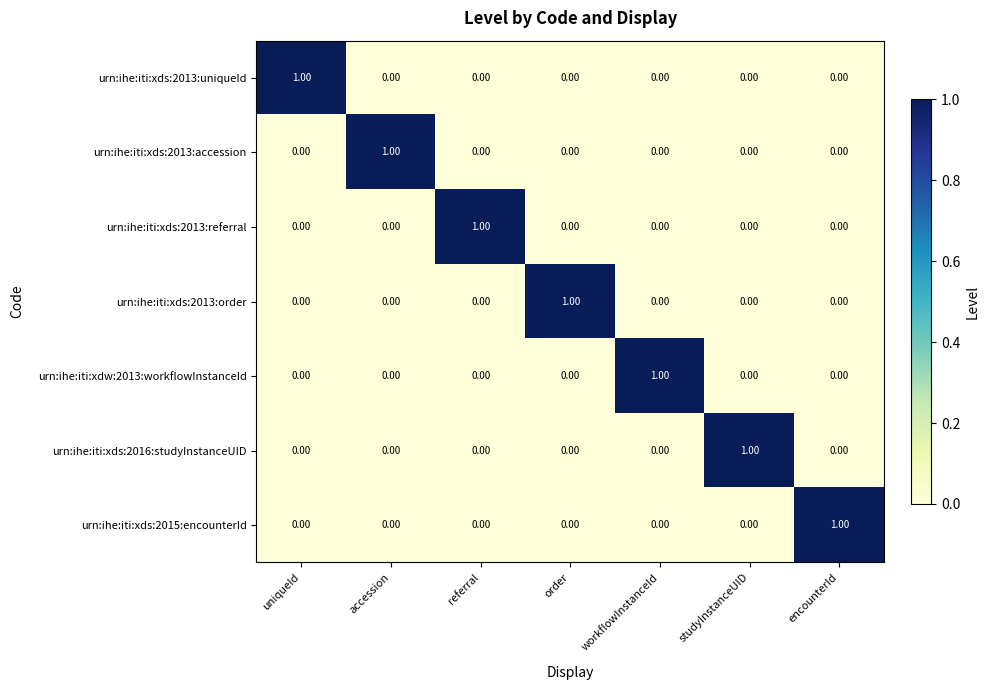

At how many categories does at least one series exceed 0?

7